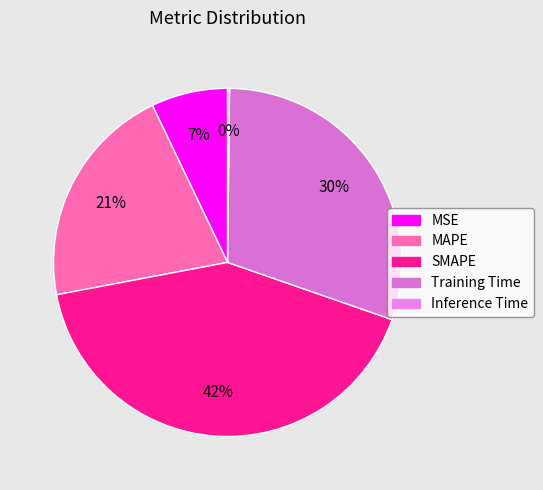

What is the largest slice in the pie chart?

SMAPE